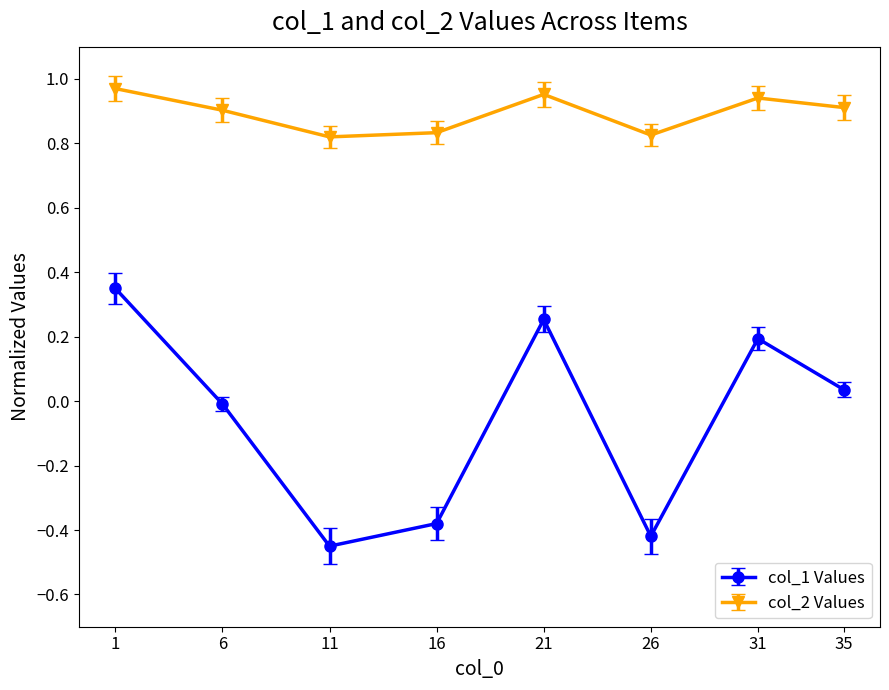

Where is the first local minimum for col_1 Values?

11